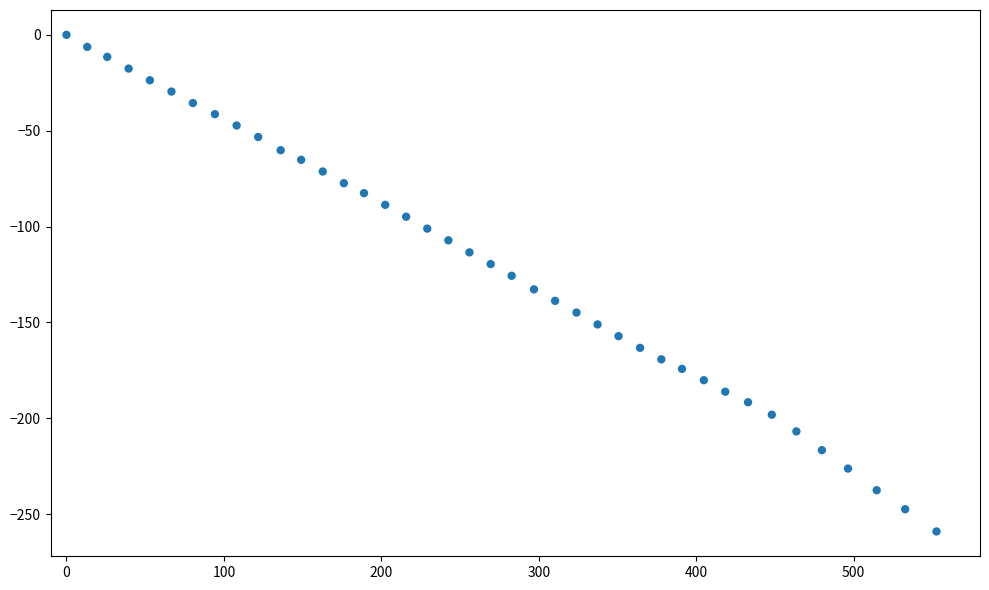

What is the range of X values (max minus min)?

552.7